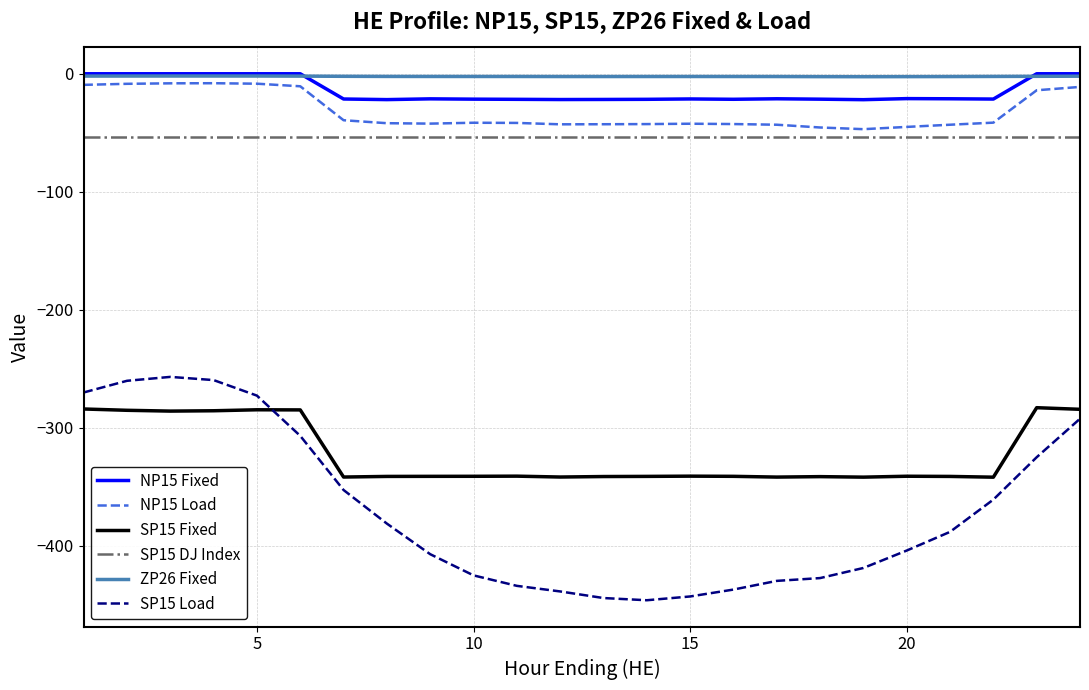

Which series has the largest range (max minus min)?

SP15 Load